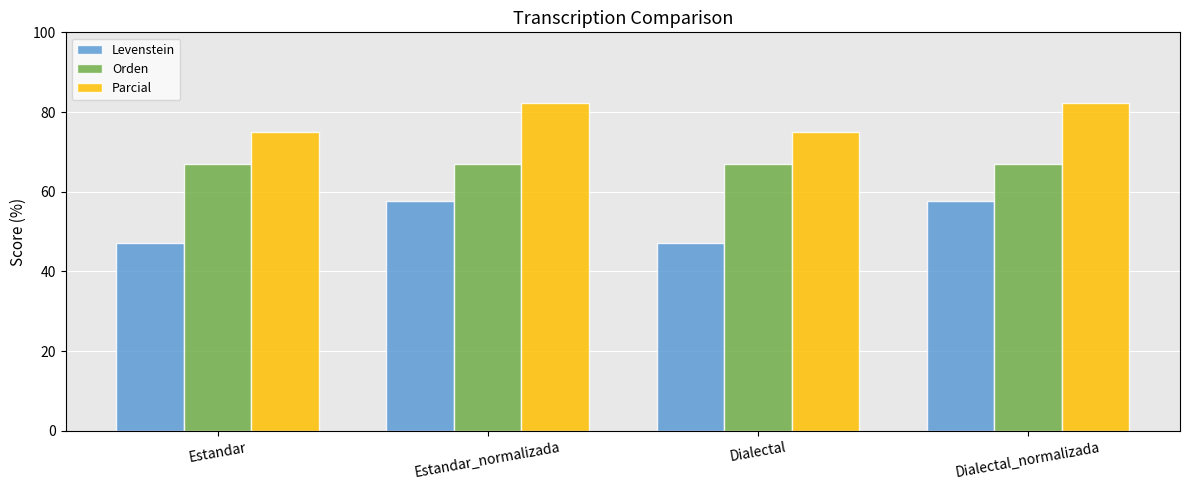

What are all the series names shown in the legend?

Levenstein, Orden, Parcial